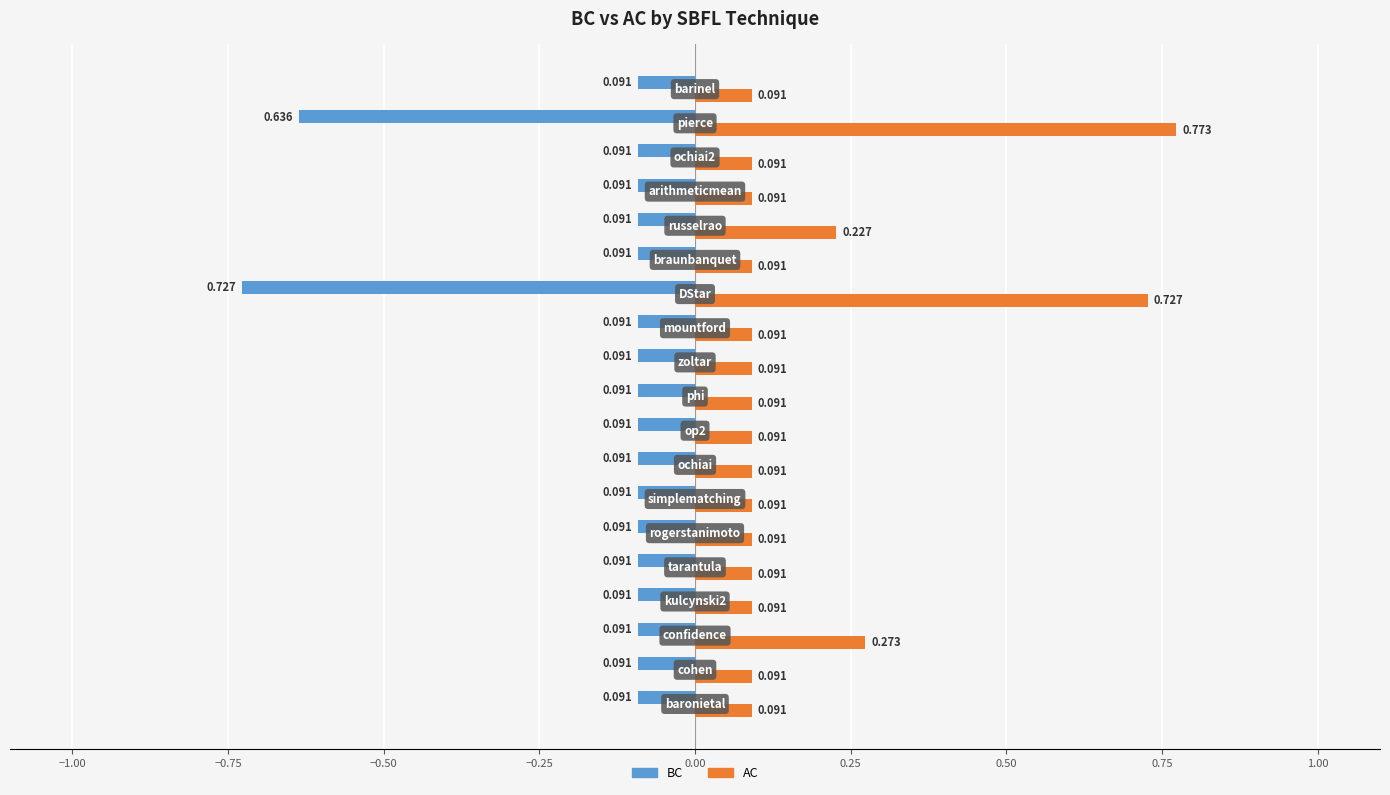

Which series has the largest total across all categories?

AC